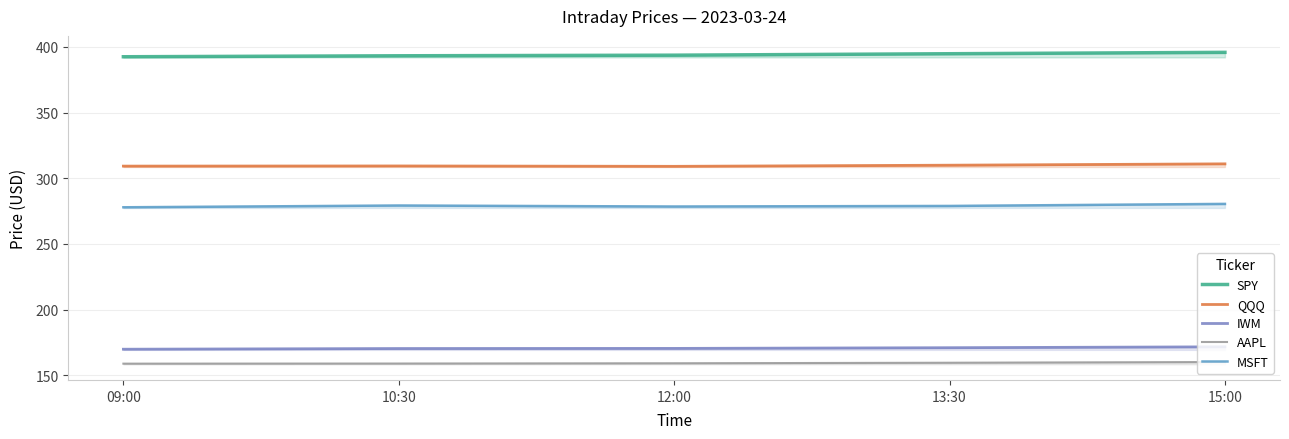

At which category does MSFT reach its first local valley?

12:00